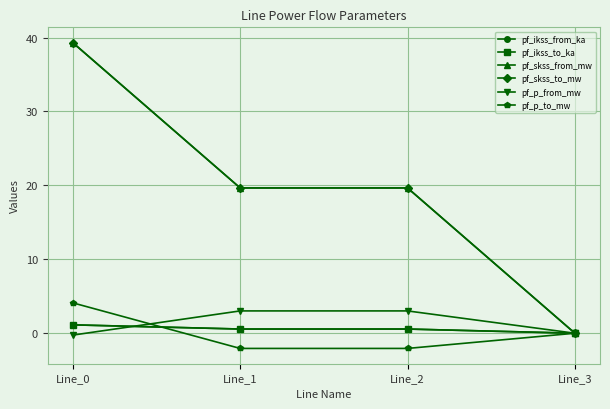

At how many categories does at least one series exceed 0?

3